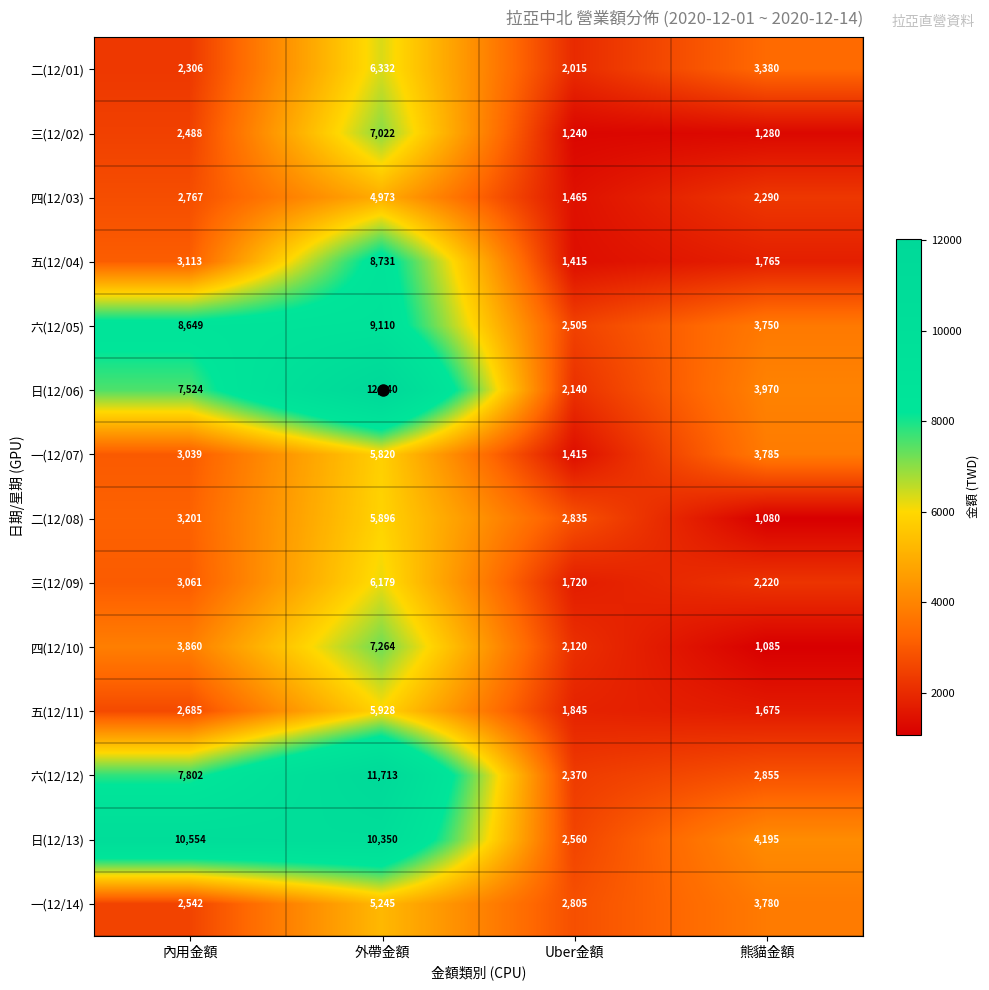

Is it true that 日(12/06) equals 3970 at 熊貓金額?

True